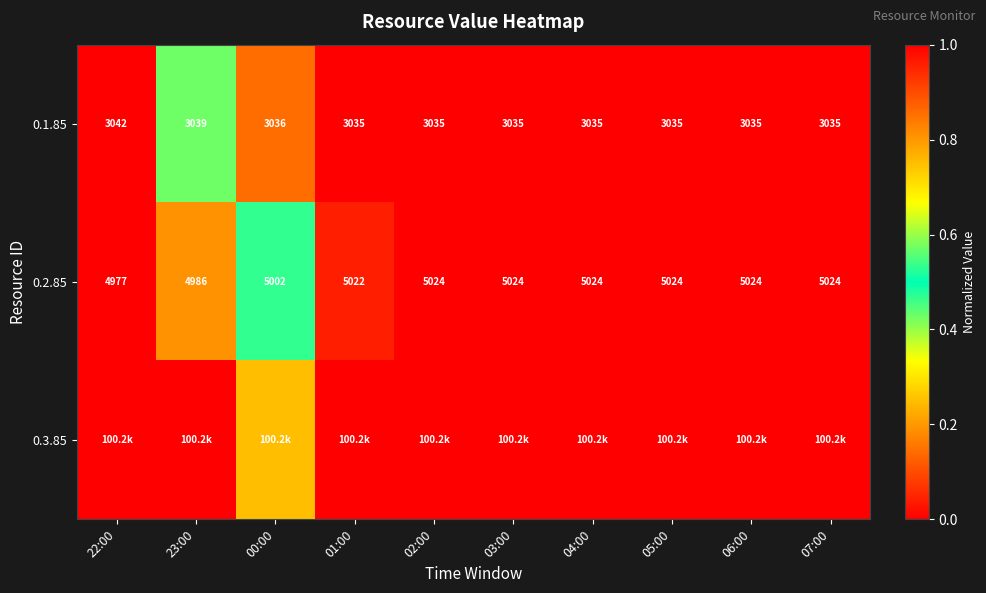

How many categories are shown in the chart?

10